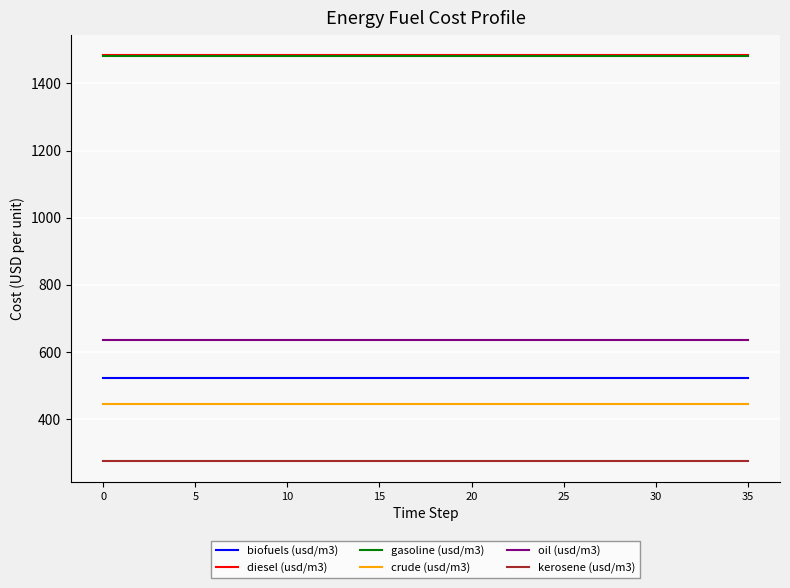

What is the smallest value displayed?

274.1